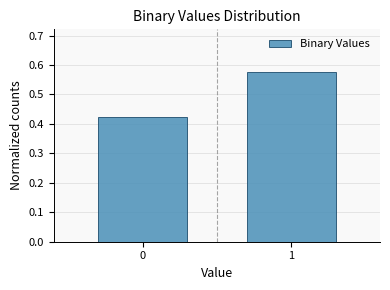

What is the change in value from 0 to 1?

+0.2